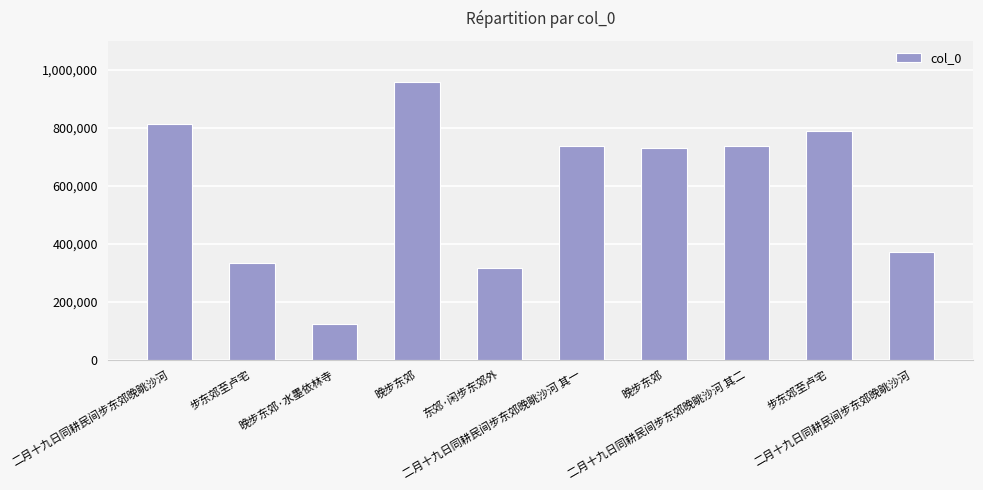

How many values are below 737850?

5